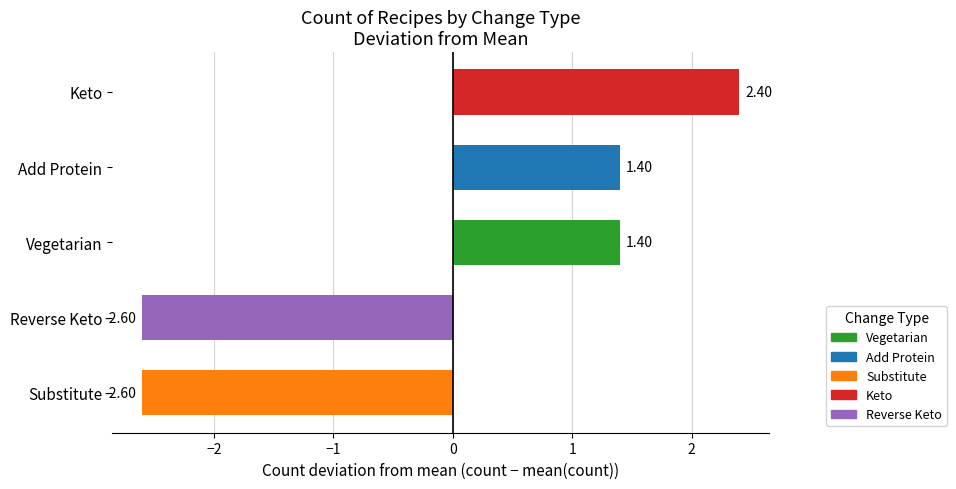

Which label corresponds to the largest value in the chart?

Keto